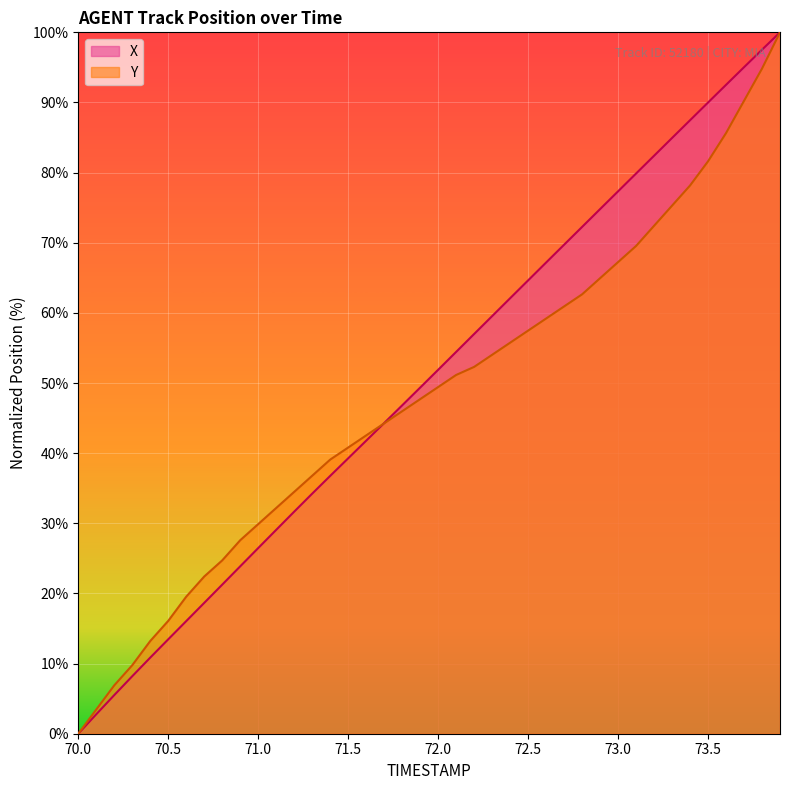

What is the difference between the maximum and minimum values in the Y series?

100.0